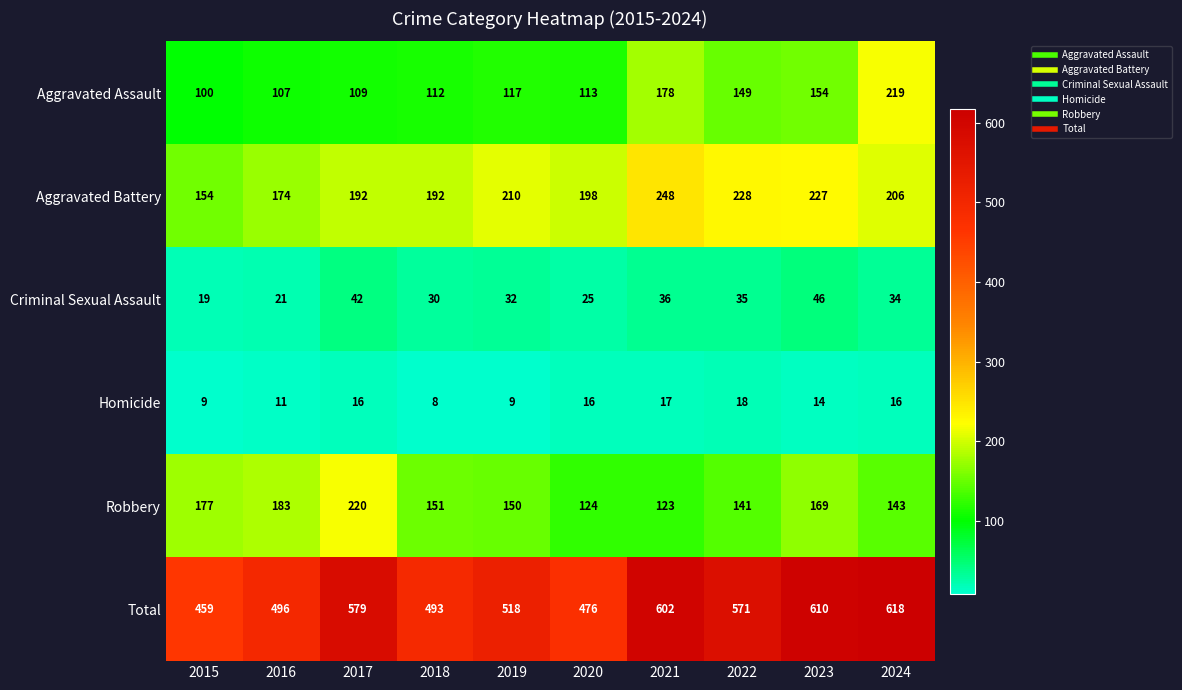

At which category is the sum across all series the highest?

2024